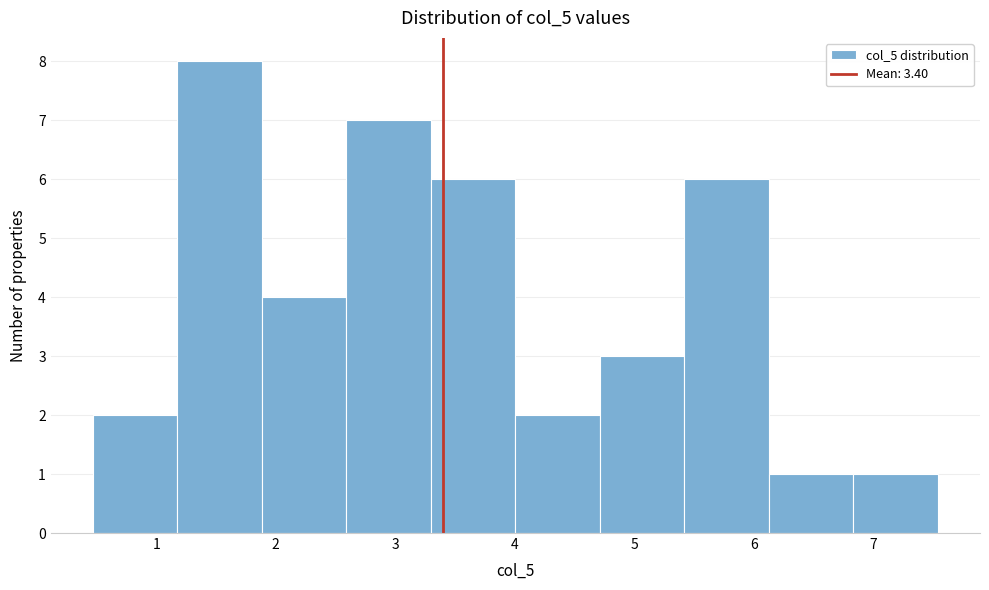

Reading left to right, list every bar in this chart as the range it spans on the x-axis followed by its height. Neither the bar edges nor the heights are printed on the chart, so give them approximately, as read against the axes.

0.5 to 1.2: 2
1.2 to 1.9: 8
1.9 to 2.6: 4
2.6 to 3.3: 7
3.3 to 4.0: 6
4.0 to 4.7: 2
4.7 to 5.4: 3
5.4 to 6.1: 6
6.1 to 6.8: 1
6.8 to 7.5: 1